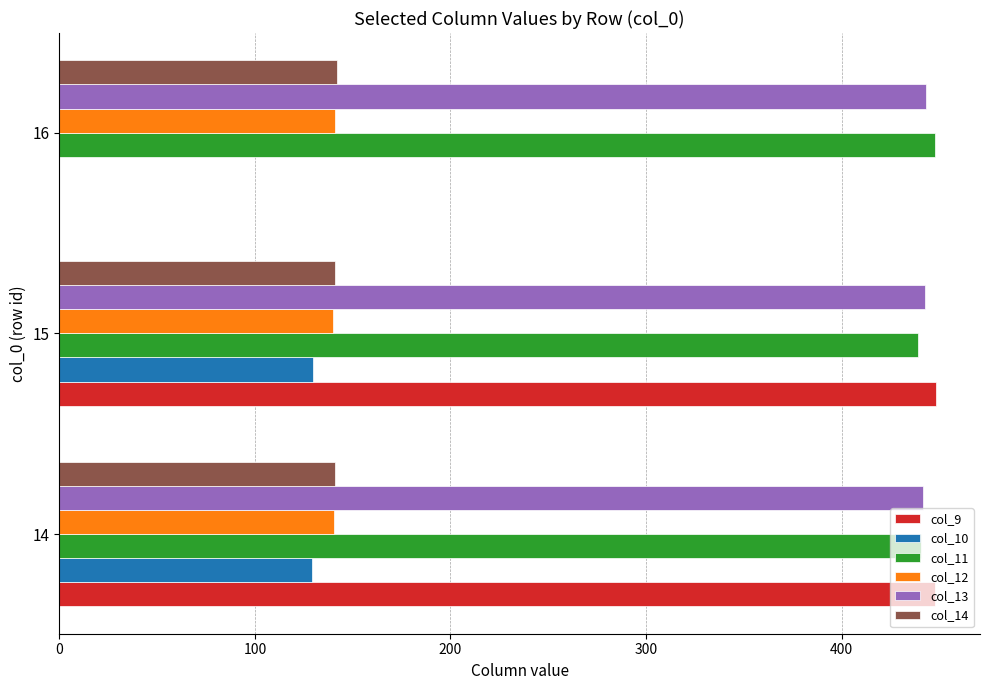

What is the maximum value shown in the chart?

448.3